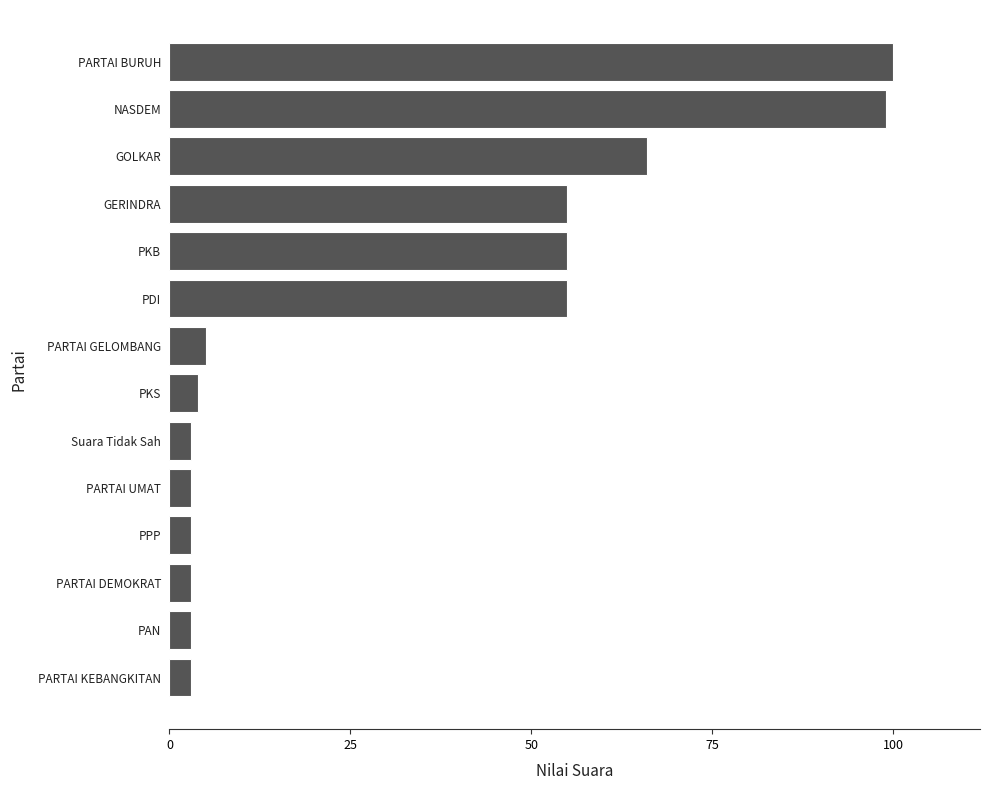

What is the sum of all values?

457